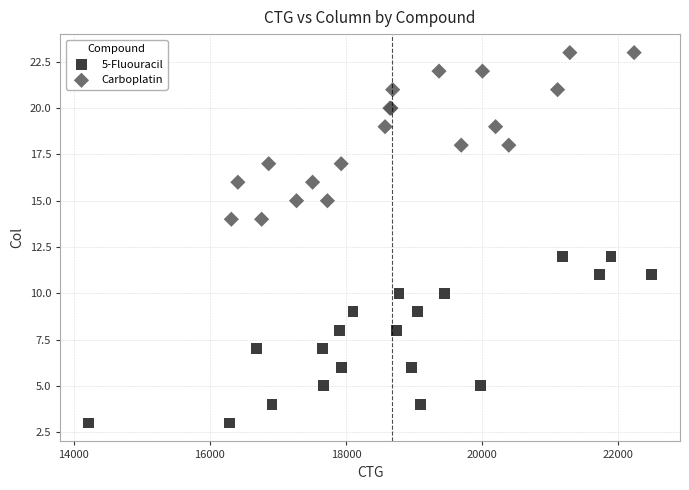

What are all the series names shown in the legend?

5-Fluouracil, Carboplatin